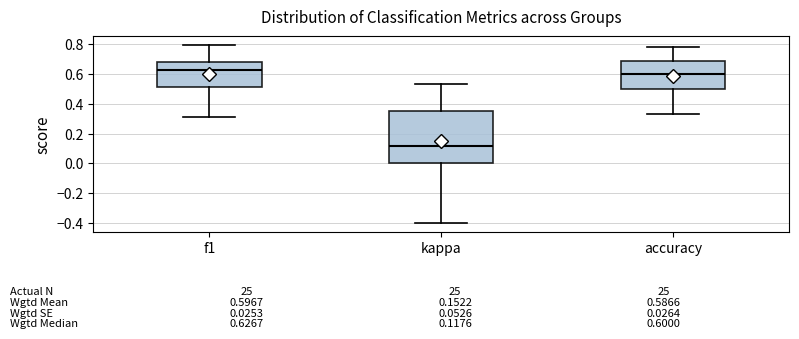

Which box's median line is the highest?

f1